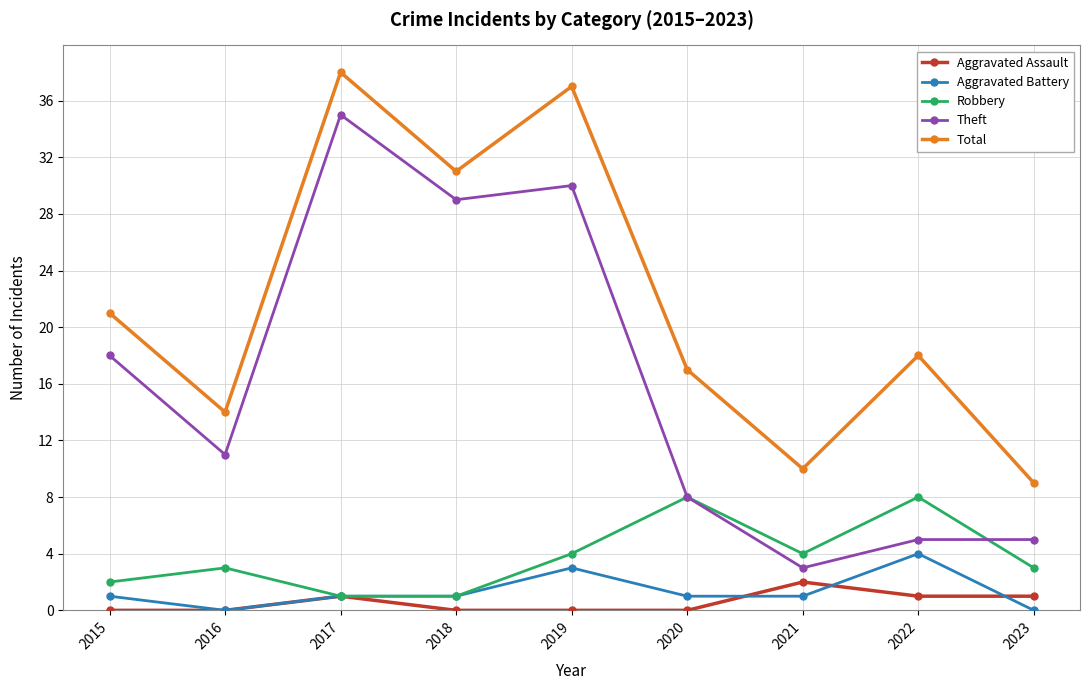

How many lines are shown in the chart?

5